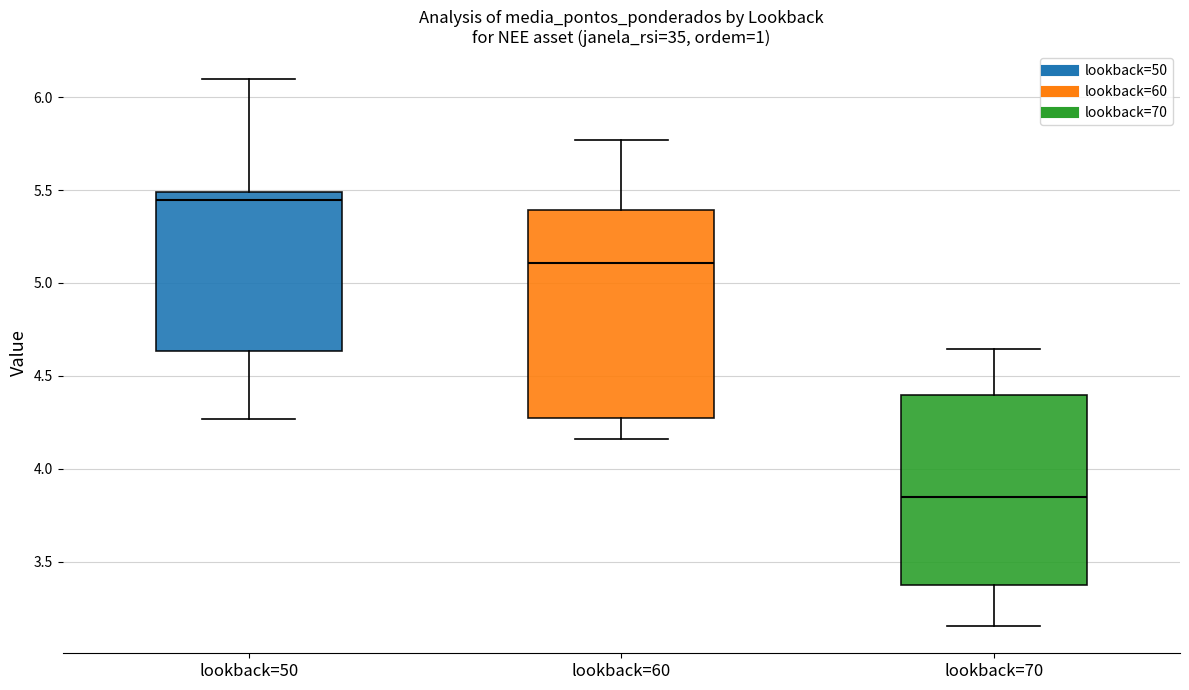

Reading left to right, transcribe this box plot: for each box, give where its median line is, the range the box spans, and where its two whiskers end, as read against the y-axis. The values are not printed on the chart, so give them approximately, as read against the axis.

lookback=50: median 5.45, box 4.65 to 5.50, whiskers 4.25 to 6.10
lookback=60: median 5.10, box 4.30 to 5.40, whiskers 4.15 to 5.75
lookback=70: median 3.85, box 3.35 to 4.40, whiskers 3.15 to 4.65